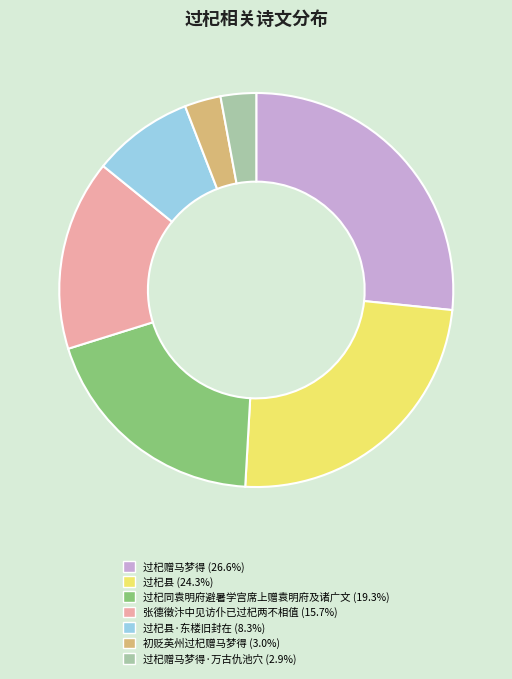

Does any single category account for the majority?

No